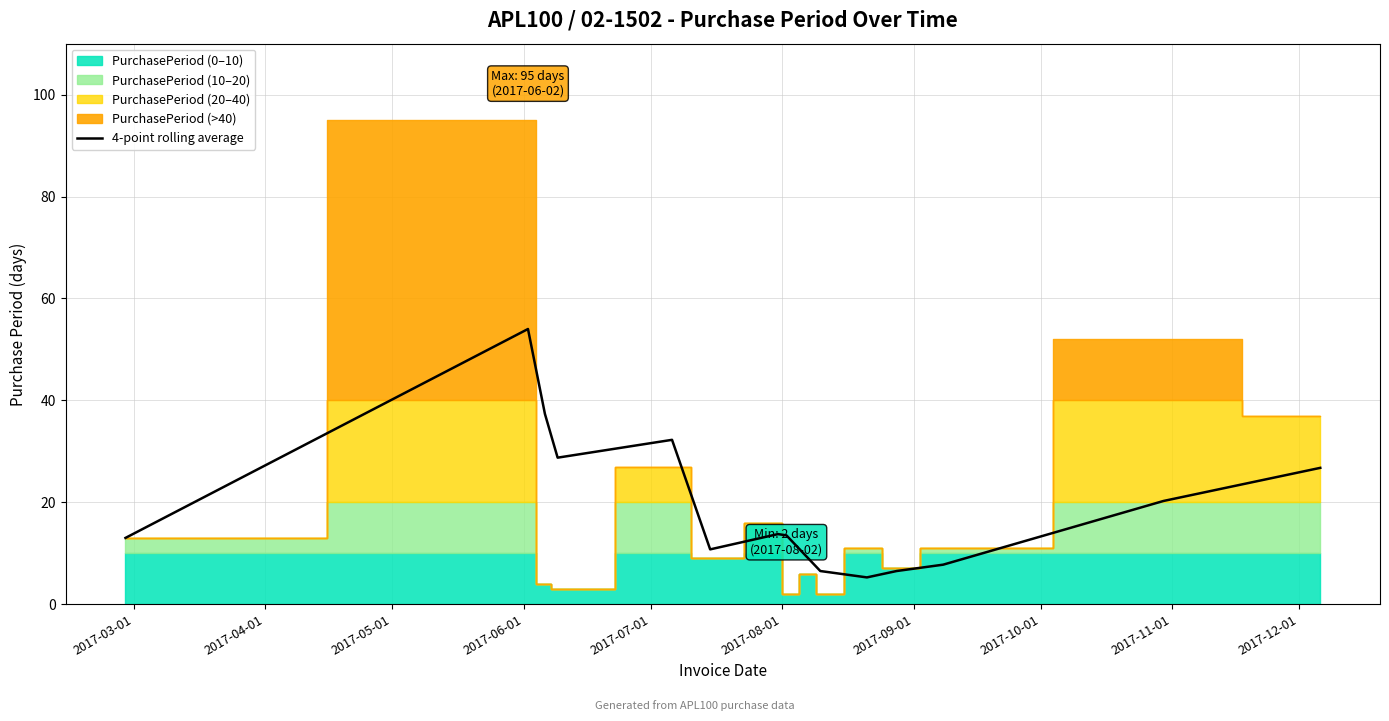

Does the chart display data point markers on the line(s)?

No